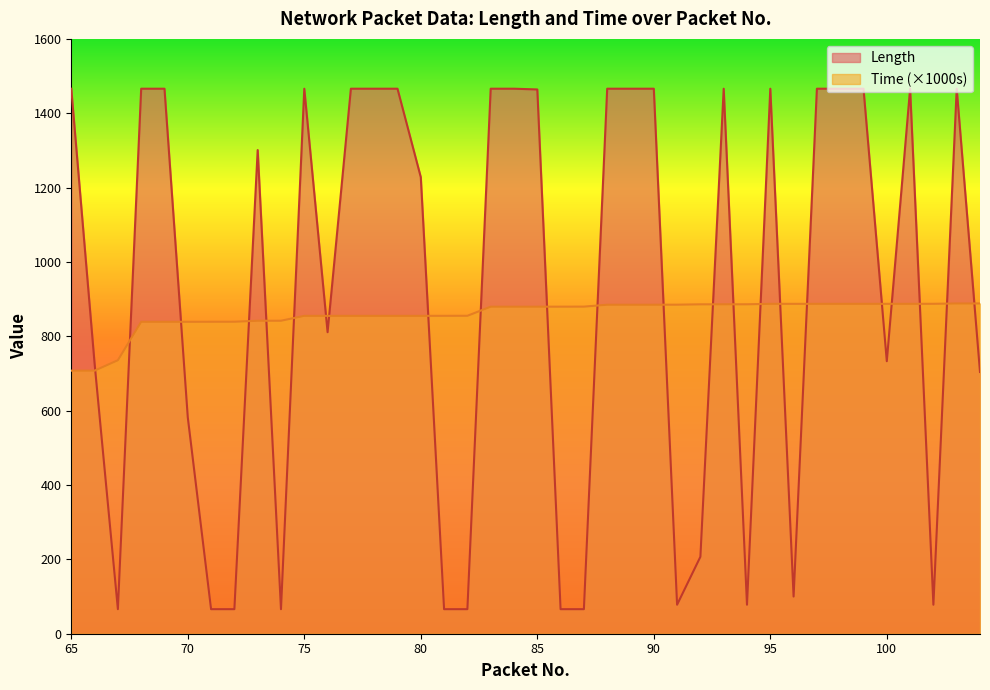

How many intersections are there between Length and Time?

23